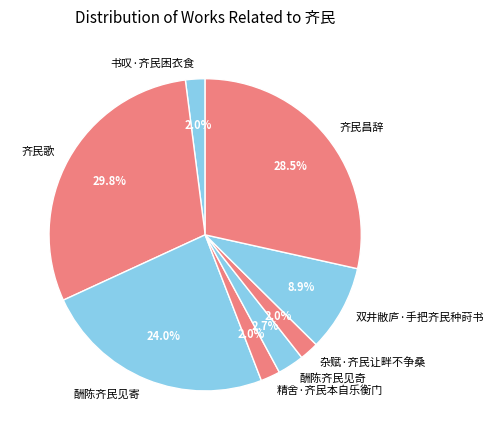

How many segments does this pie chart have?

8